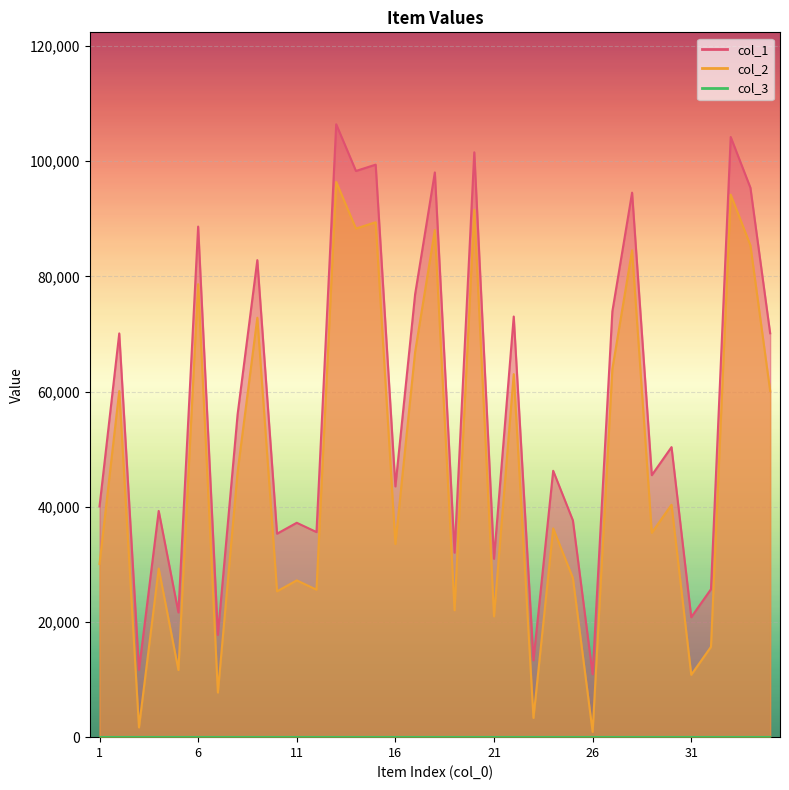

Which series changed the most between 7 and 28?

col_1